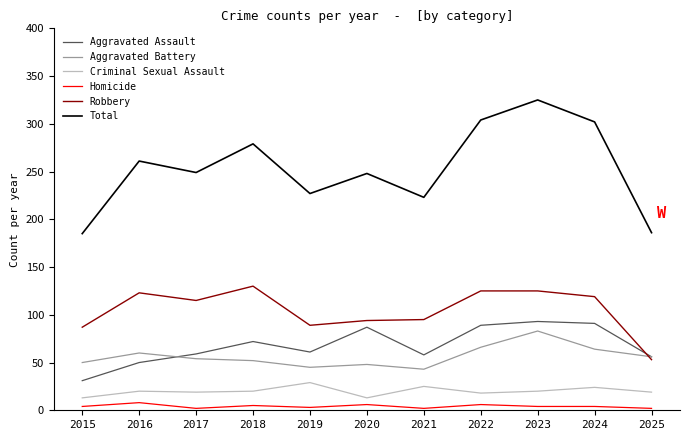

The Total series shows 249 at 2017. True or false?

True